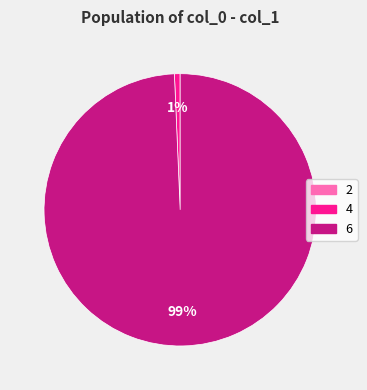

To the nearest percent, what is the combined percentage of 6 and 4?

100%